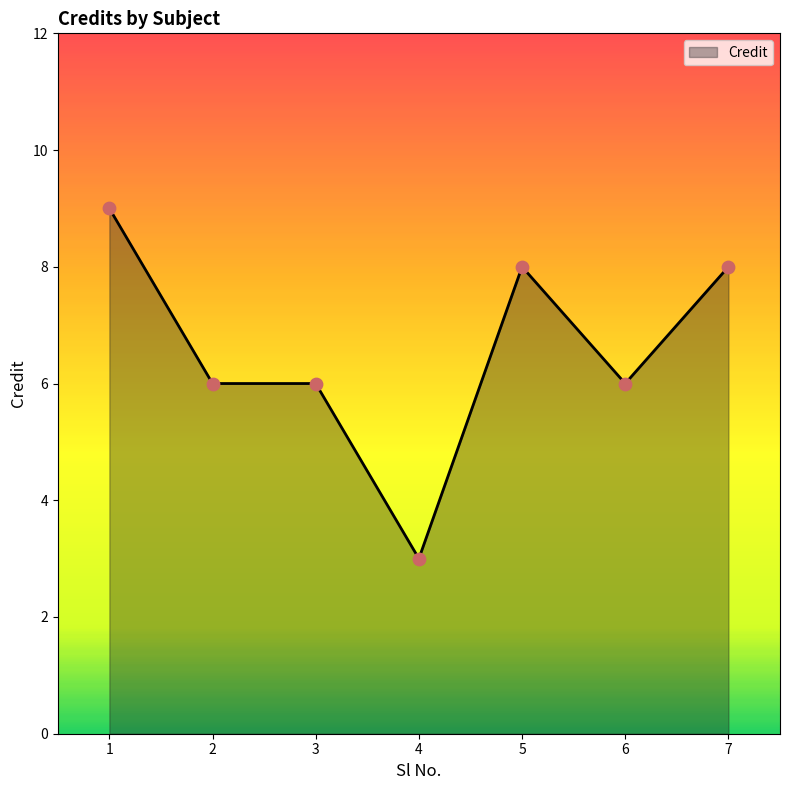

What is the change in value from 4 to 6?

+3